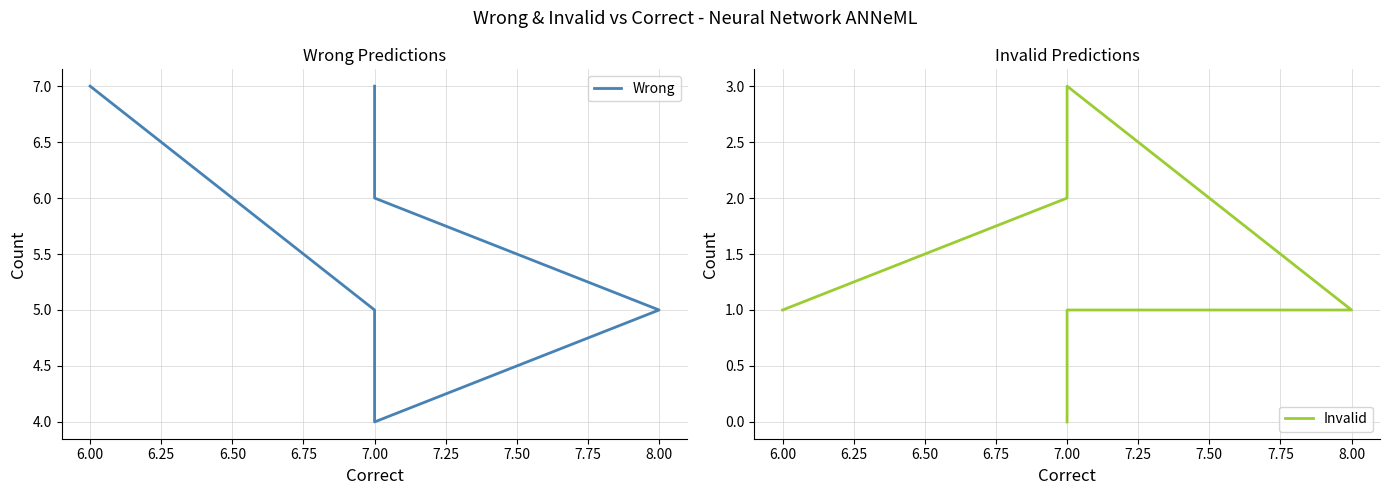

Reading left to right, list all the values displayed in this chart.

Wrong: 7	6	5	4	5	7
Invalid: 0	1	1	3	2	1